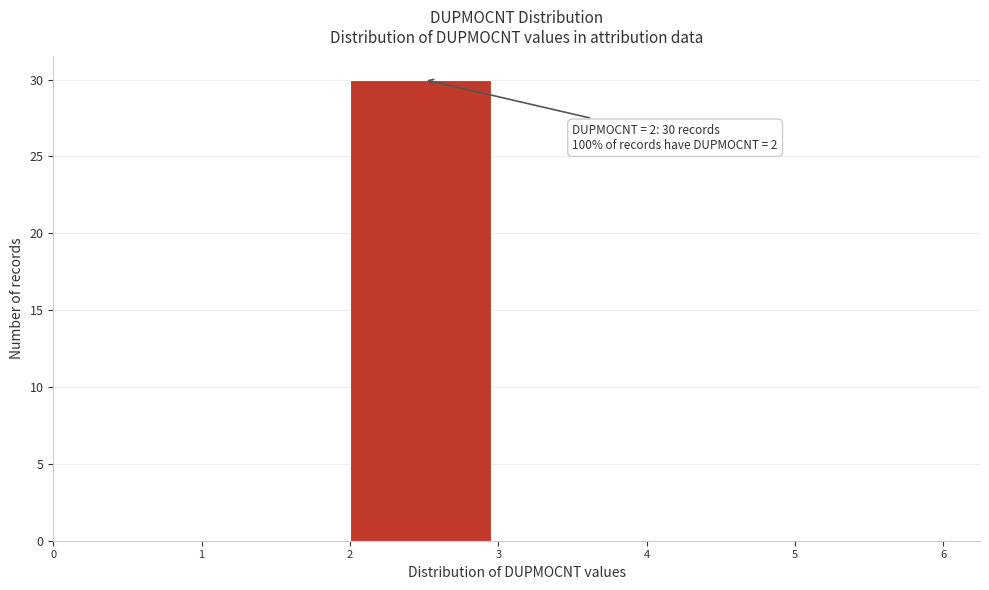

Which range on the x-axis has the tallest bar?

2 to 3